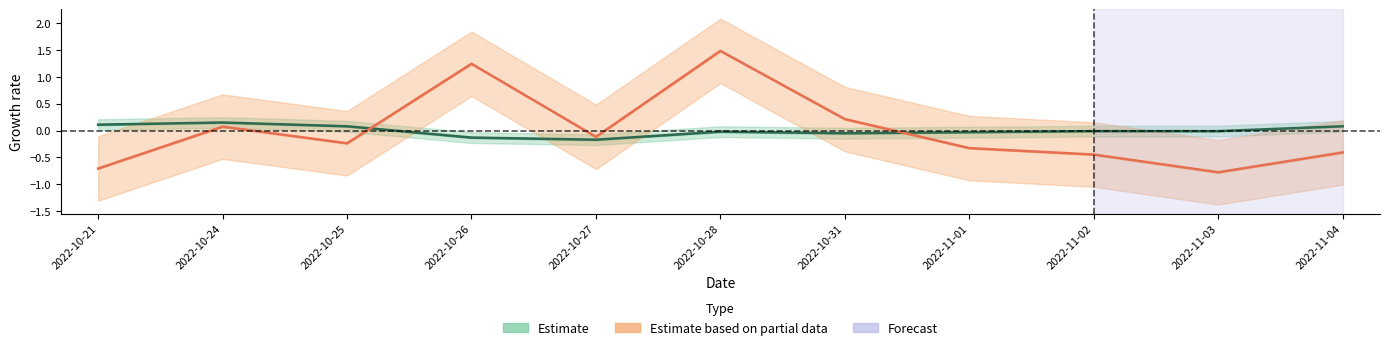

True or false: t_change has a value of -0.1 at 2022-10-27.

False